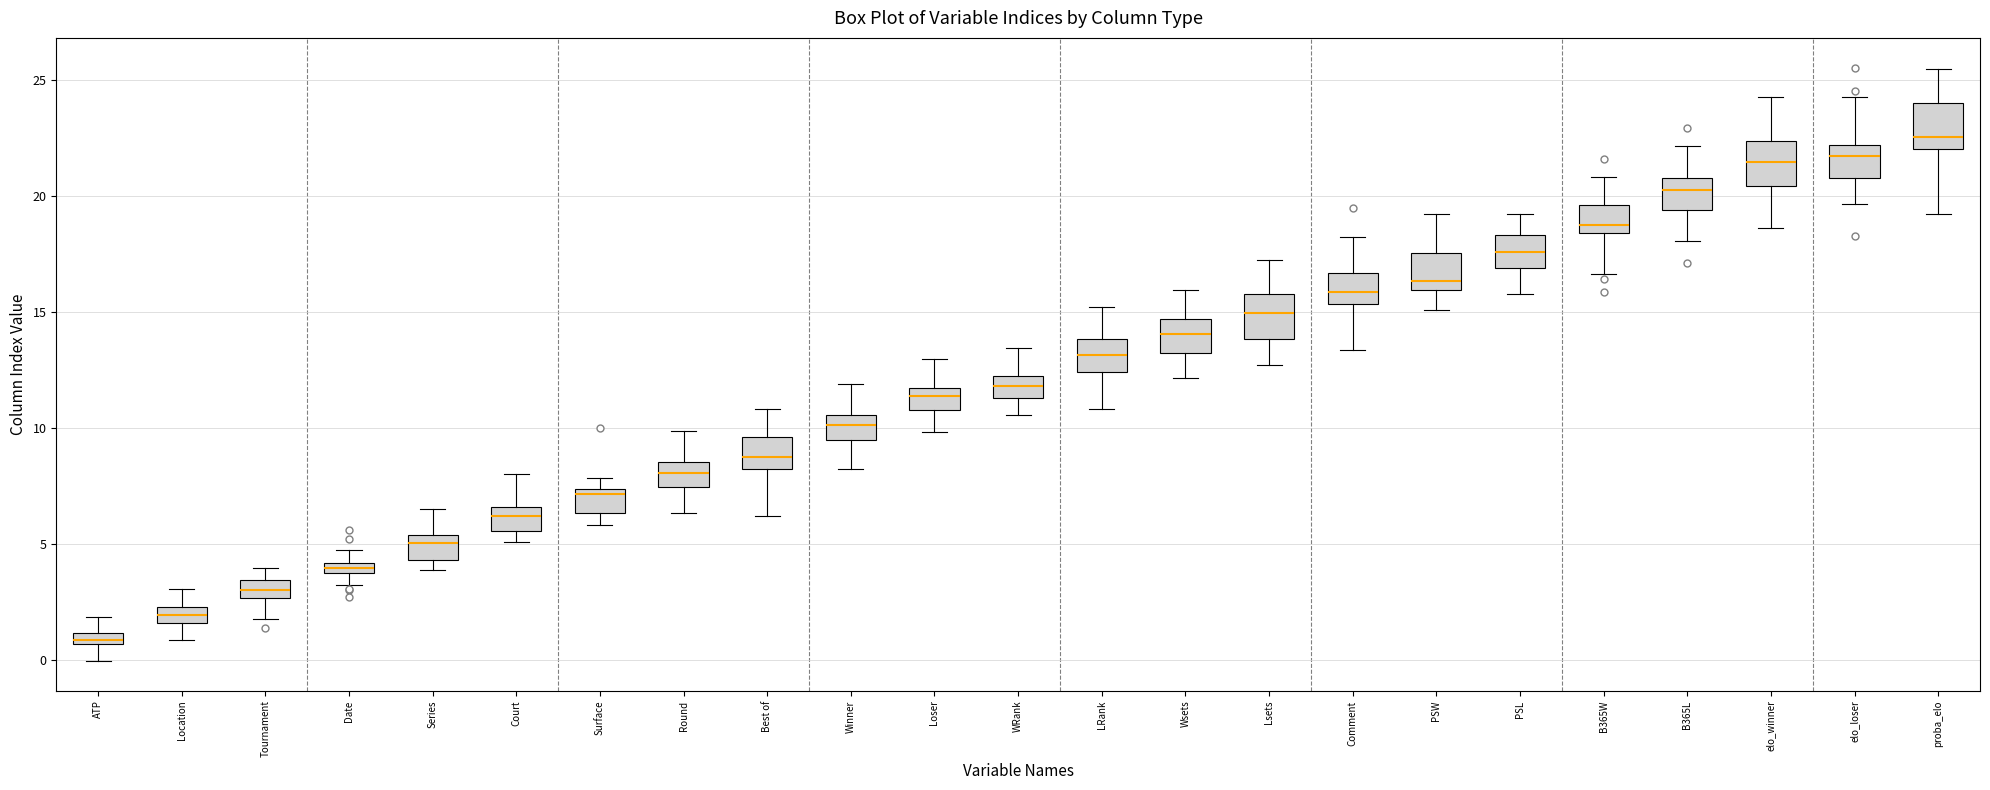

Where is the lower edge of the box for Court on the y-axis? The values are not printed on the chart, so give them approximately, as read against the axis.

5.5